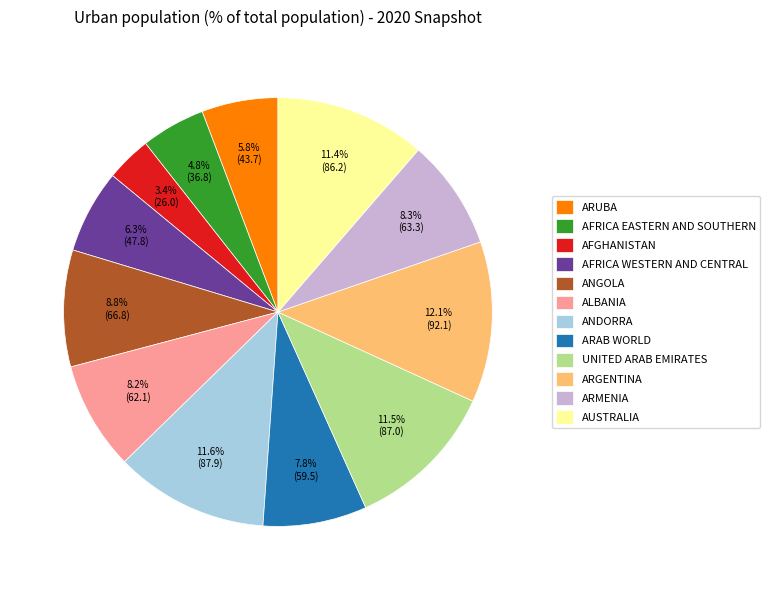

Which has a higher value, ARMENIA or ARUBA?

ARMENIA